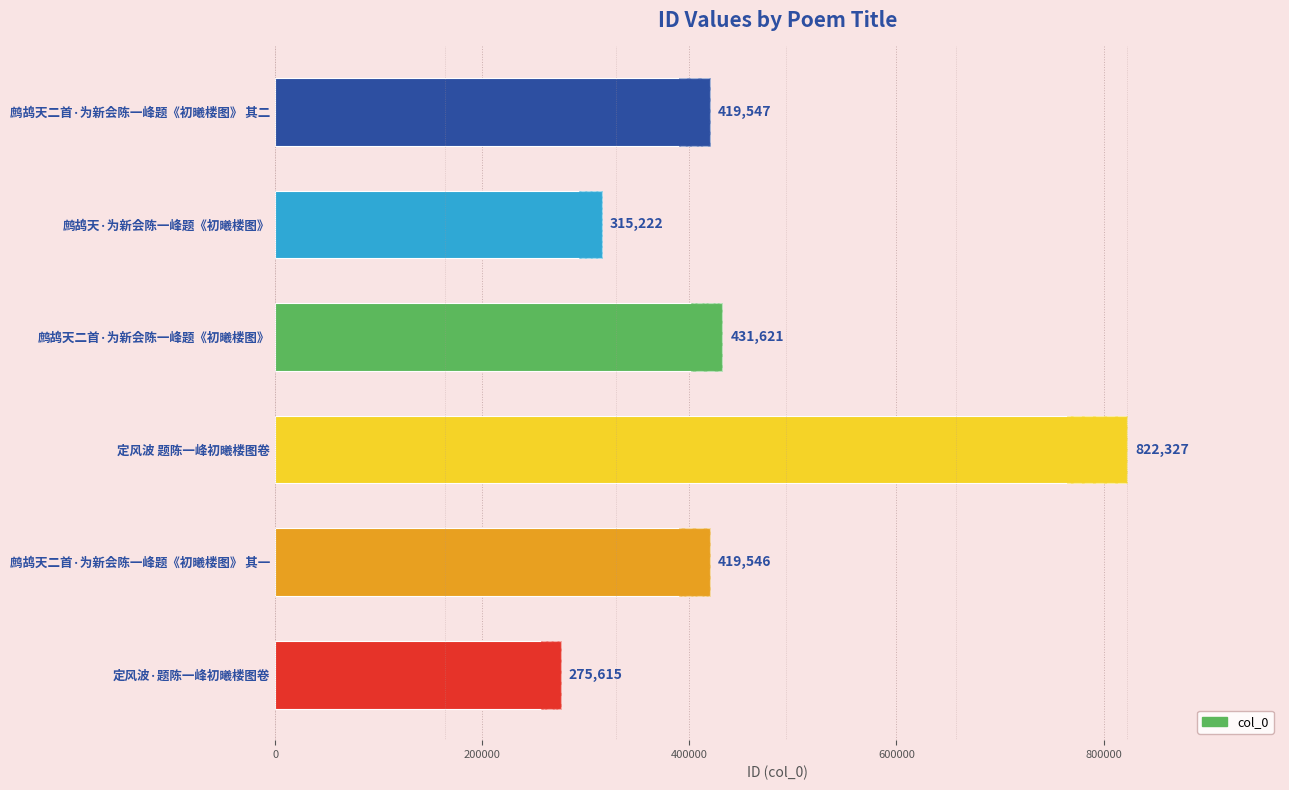

What is the sum of all values?

2683878